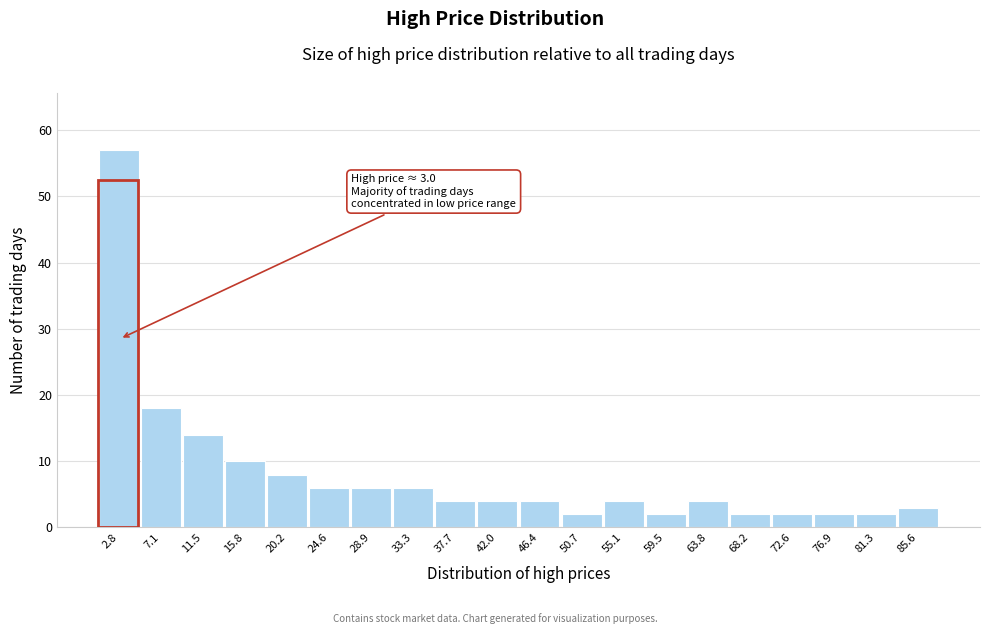

Reading left to right, transcribe all the data shown in this chart.

2.8=57	7.1=18	11.5=14	15.8=10	20.2=8	24.6=6	28.9=6	33.3=6	37.7=4	42.0=4	46.4=4	50.7=2	55.1=4	59.5=2	63.8=4	68.2=2	72.6=2	76.9=2	81.3=2	85.6=3